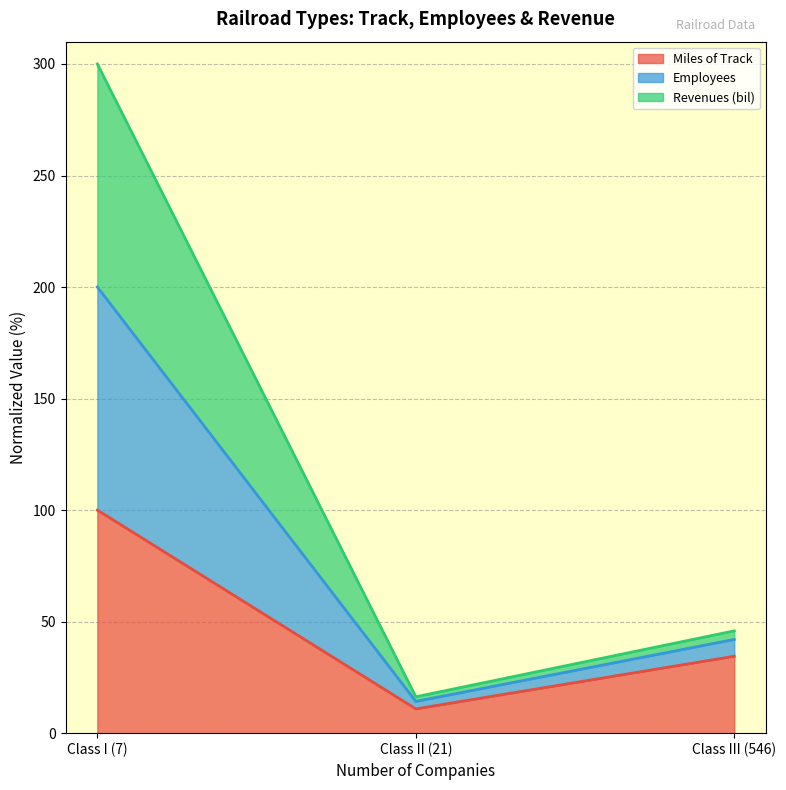

Between Class I (7) and Class III (546), which is larger?

Class I (7)